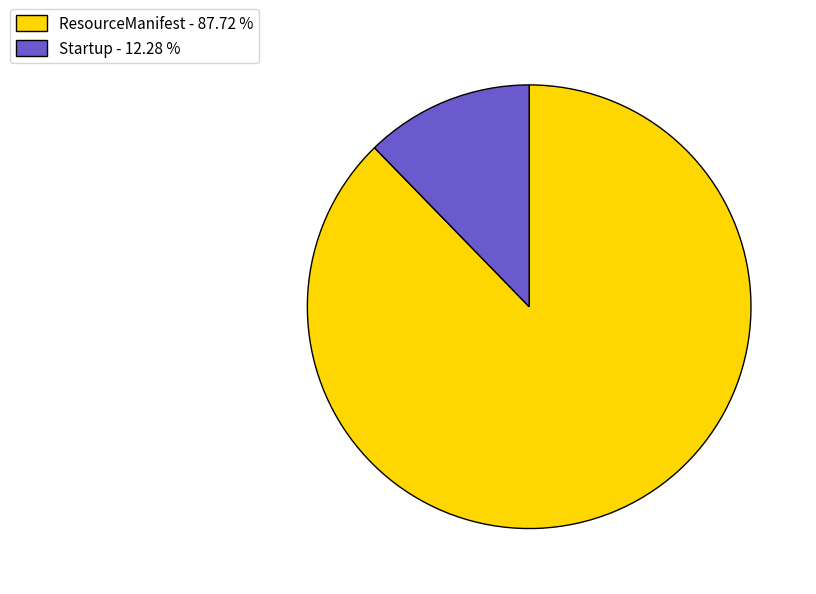

Do Startup - 12.28 % and ResourceManifest - 87.72 % together represent more than half of the pie?

Yes